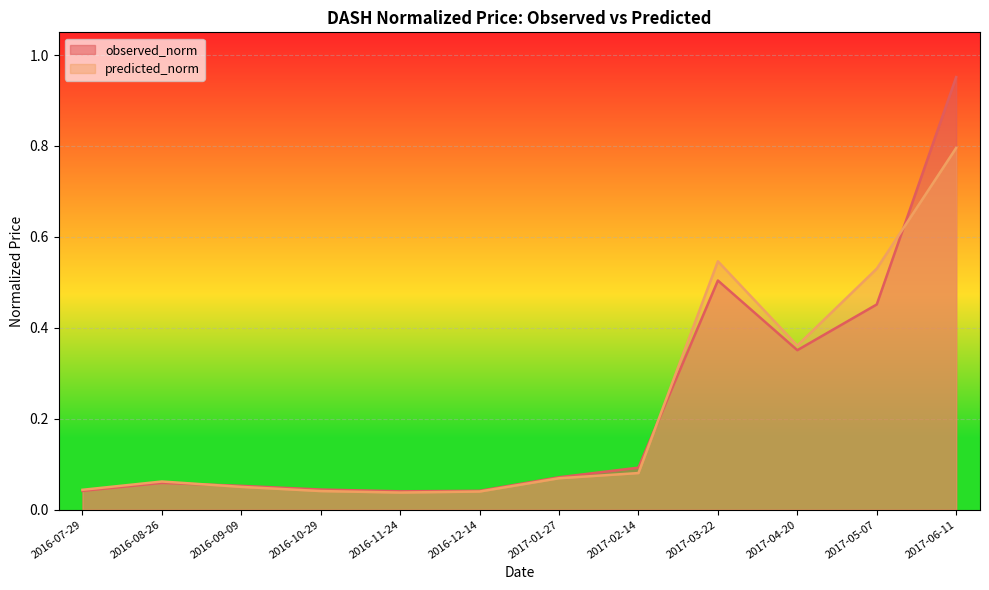

True or false: observed_norm has more than 1 interior local peaks.

True